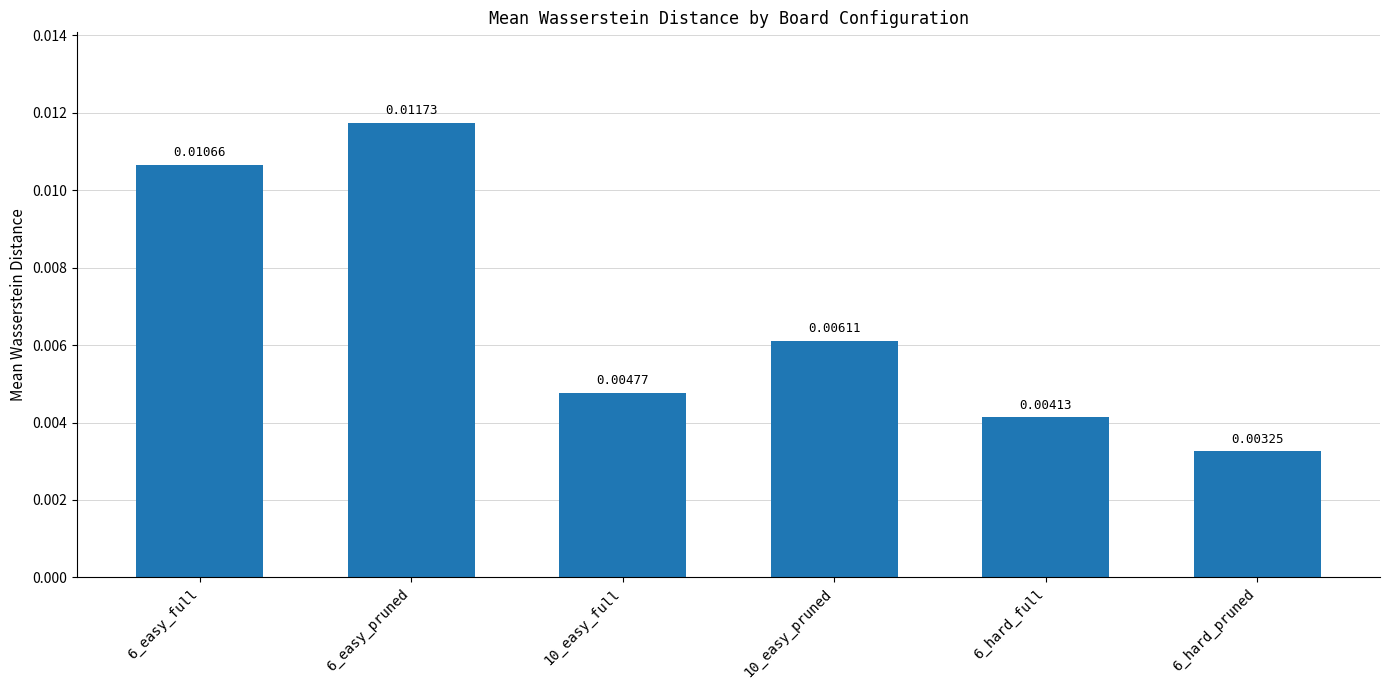

List the labels in order of value, largest first.

6_easy_pruned, 6_easy_full, 10_easy_pruned, 10_easy_full, 6_hard_full, 6_hard_pruned